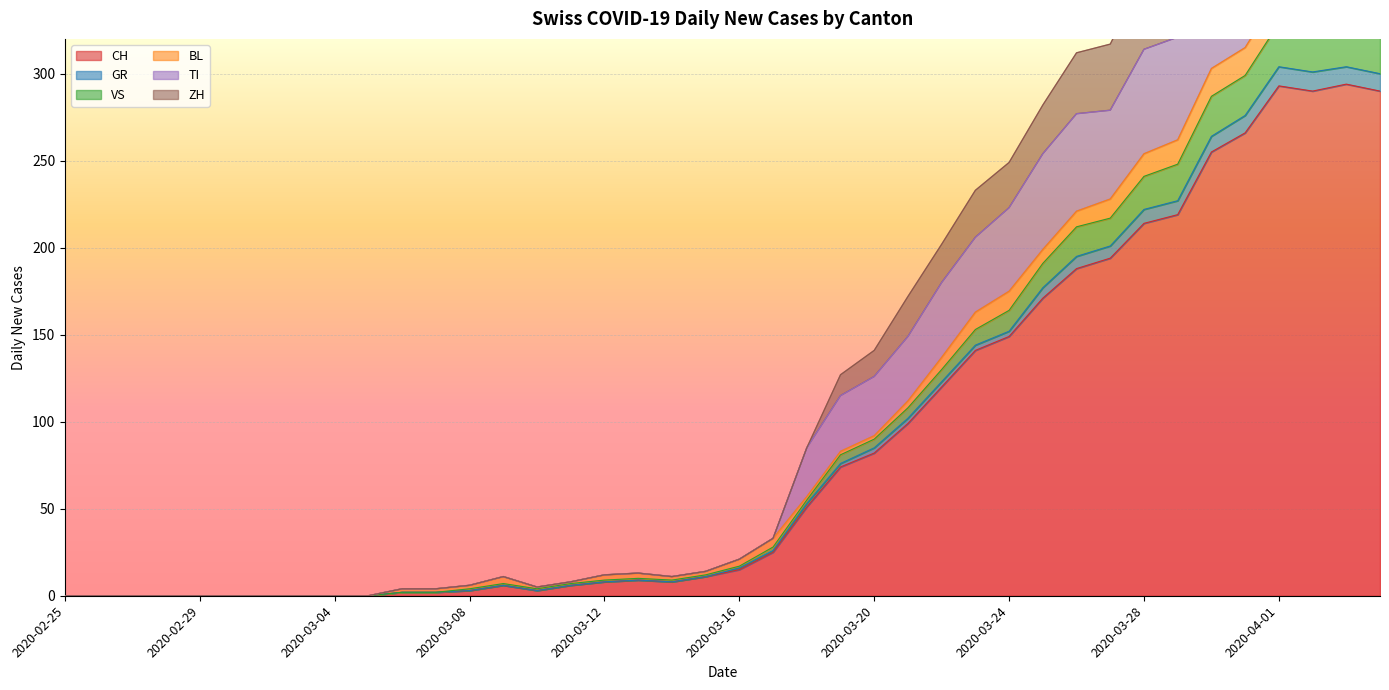

What is the maximum value for CH?

294